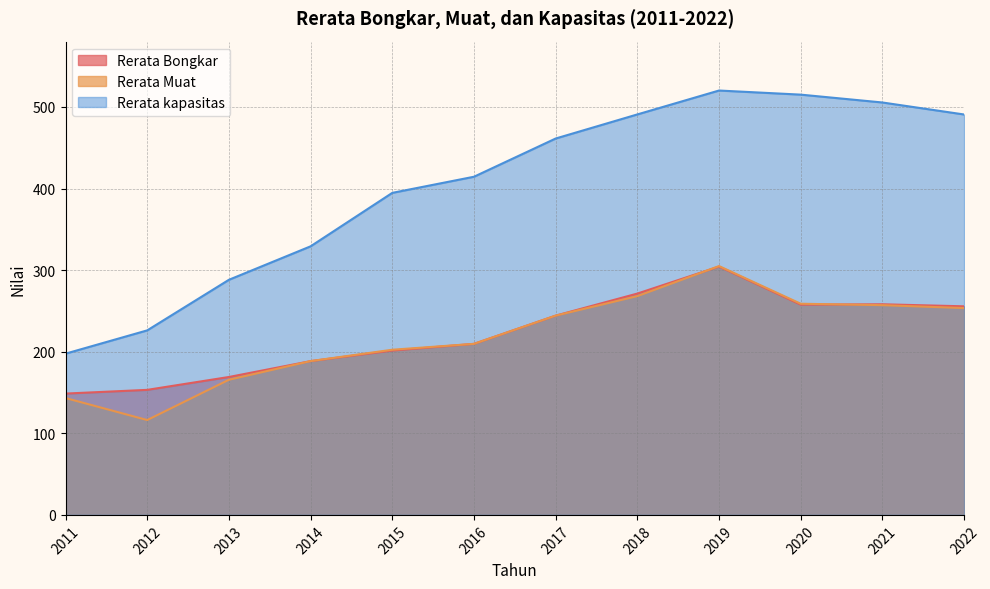

Is the value of Rerata kapasitas at 2013 greater than the value of Rerata Bongkar at 2015?

Yes